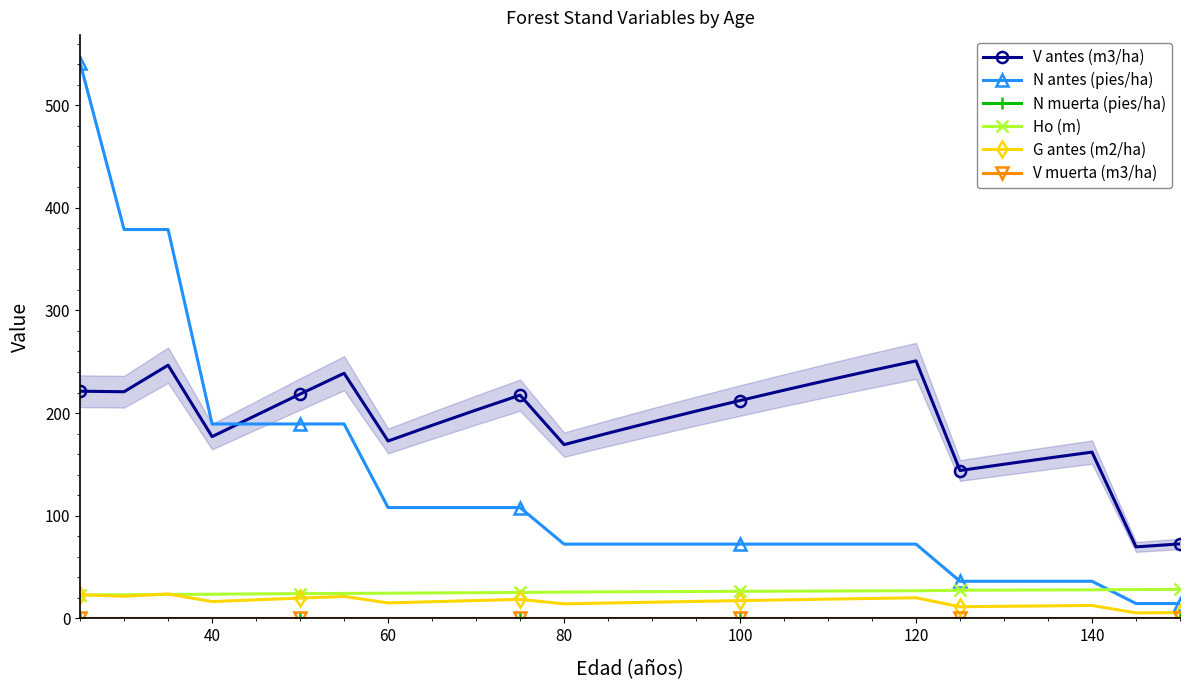

Is this an area chart (filled region under the line)?

Yes